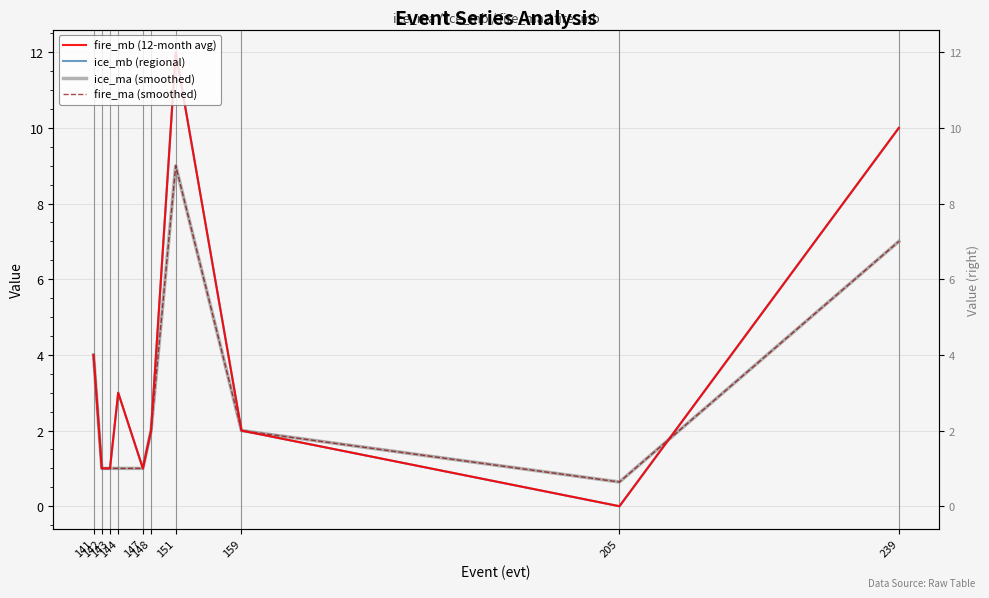

What is the difference between the maximum and minimum values in the ice_mb (regional) series?

12.0